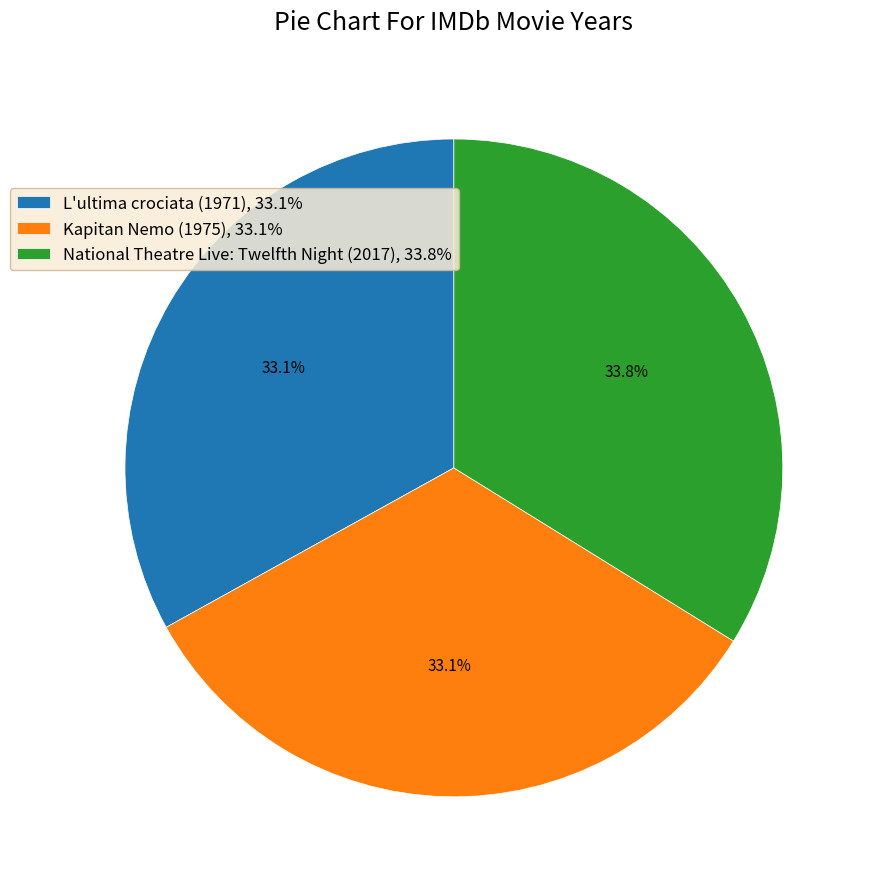

How much of the chart is everything except National Theatre Live: Twelfth Night (2017), 33.8%?

66.2%